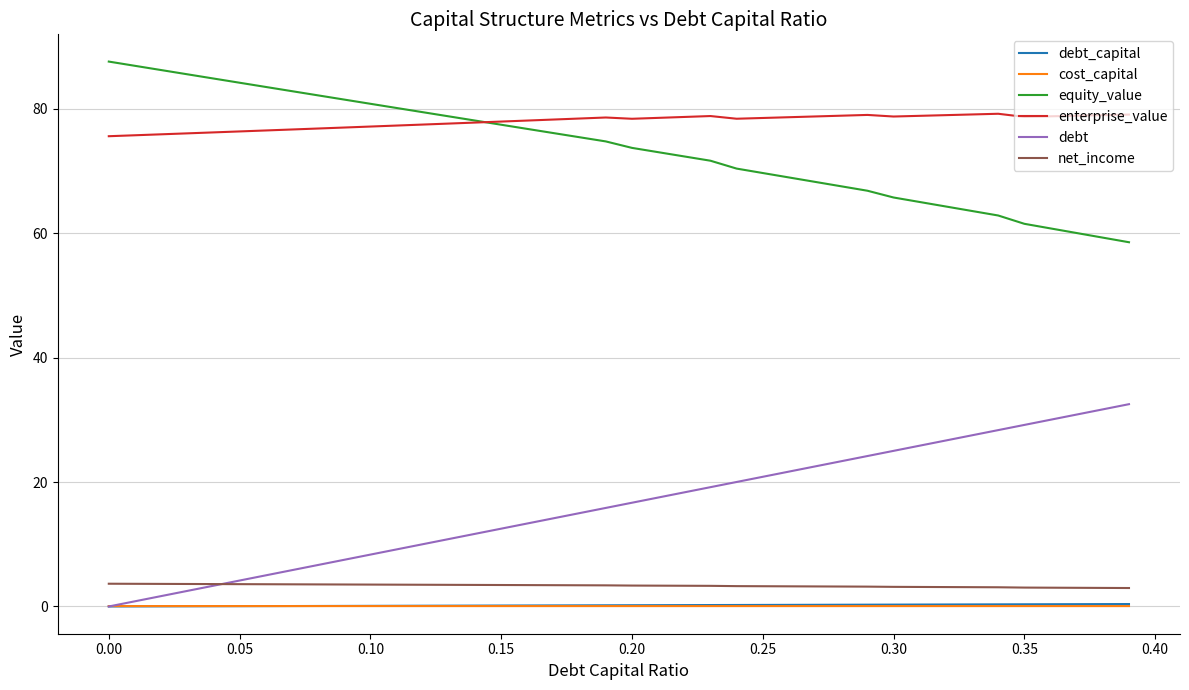

Which series has the largest total across all categories?

enterprise_value